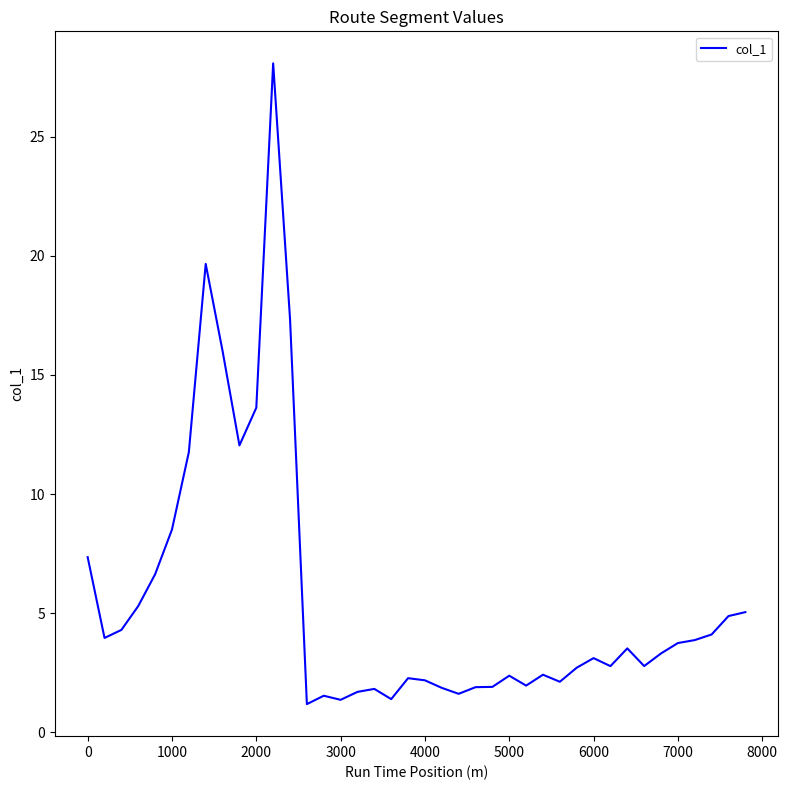

How many categories are shown in the chart?

40